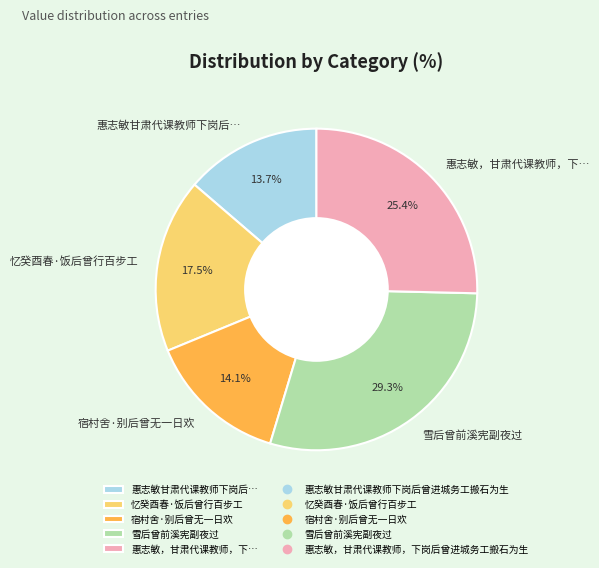

What is the ratio of the value at 忆癸酉春·饭后曾行百步工 to the value at 惠志敏甘肃代课教师下岗后…?

1.3